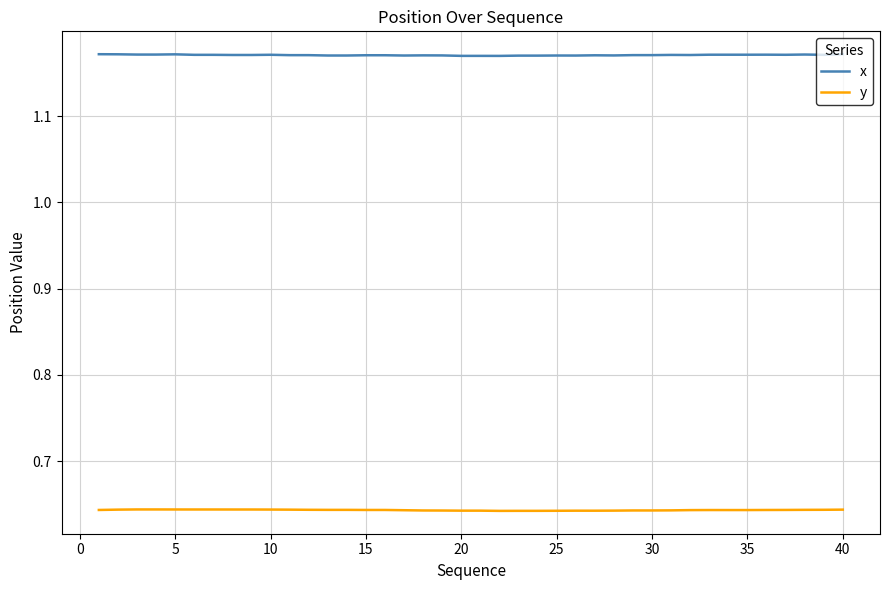

Which series has the largest total across all categories?

x